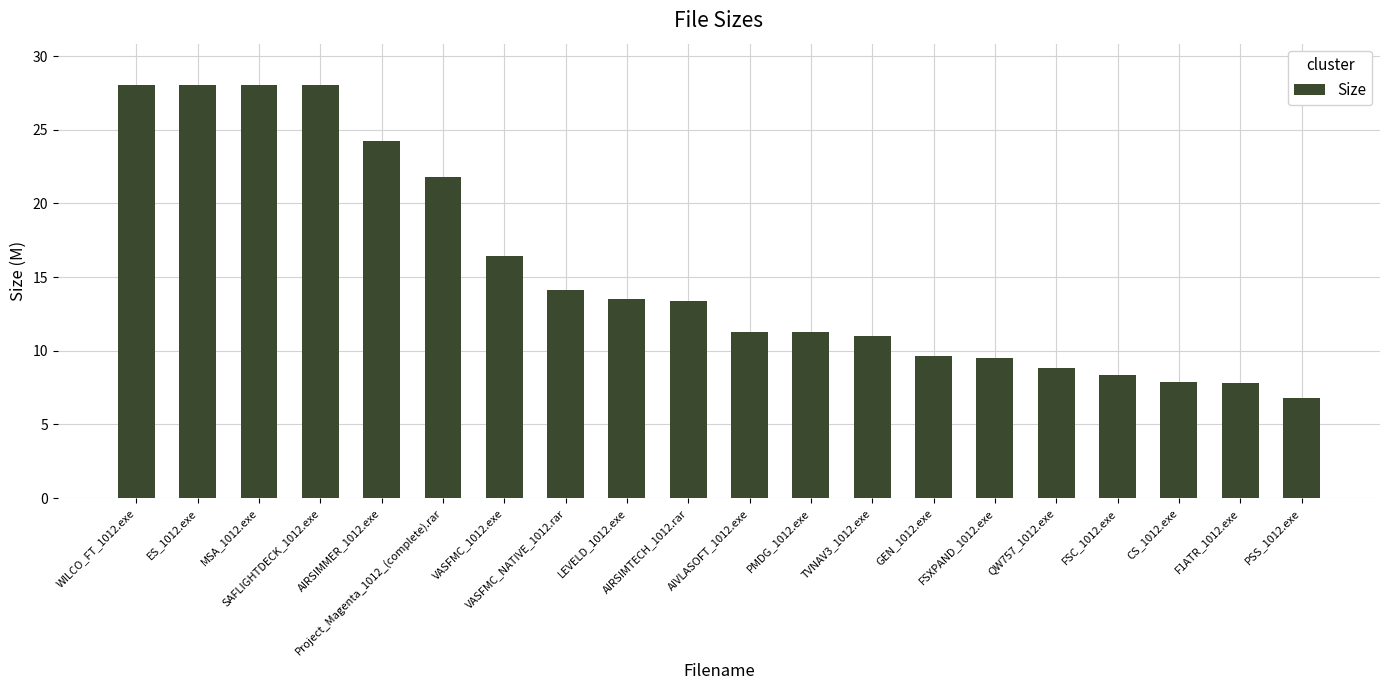

The chart shows a value of 14.1 at VASFMC_NATIVE_1012.rar. True or false?

True